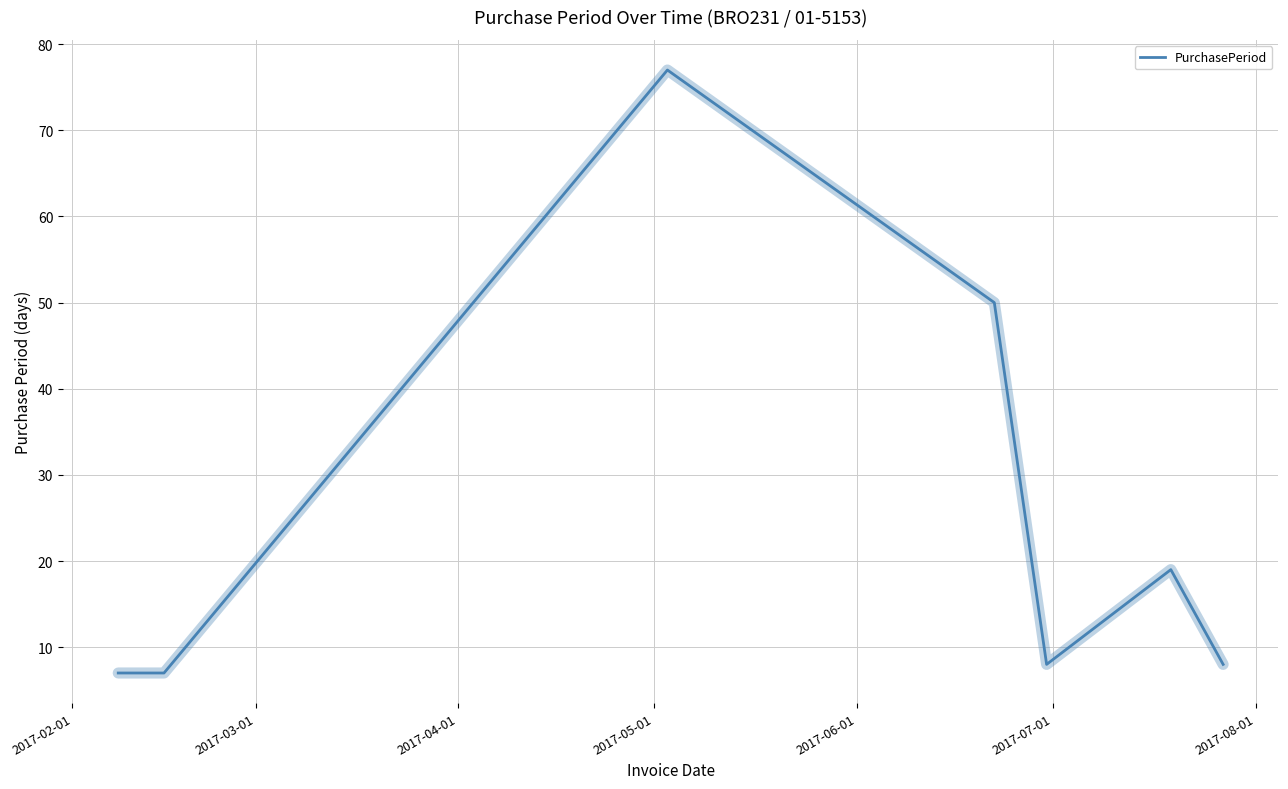

What is the maximum value shown in the chart?

77